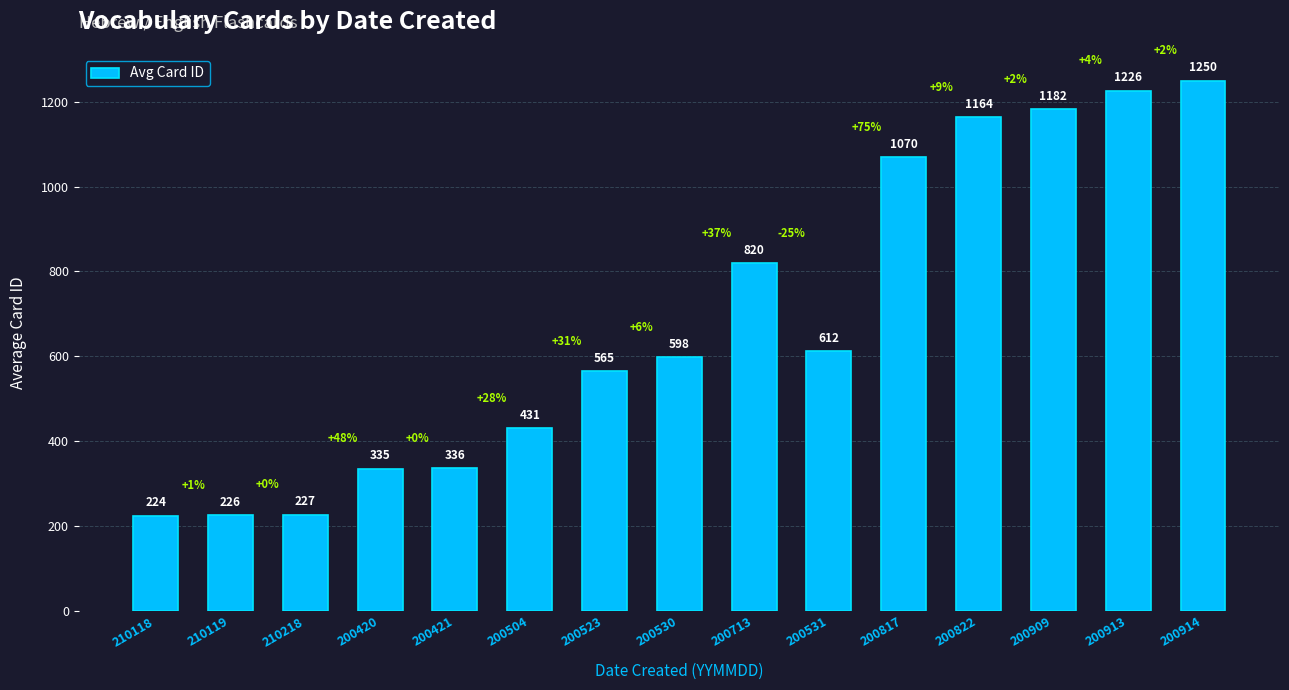

How many series are shown in this chart?

1